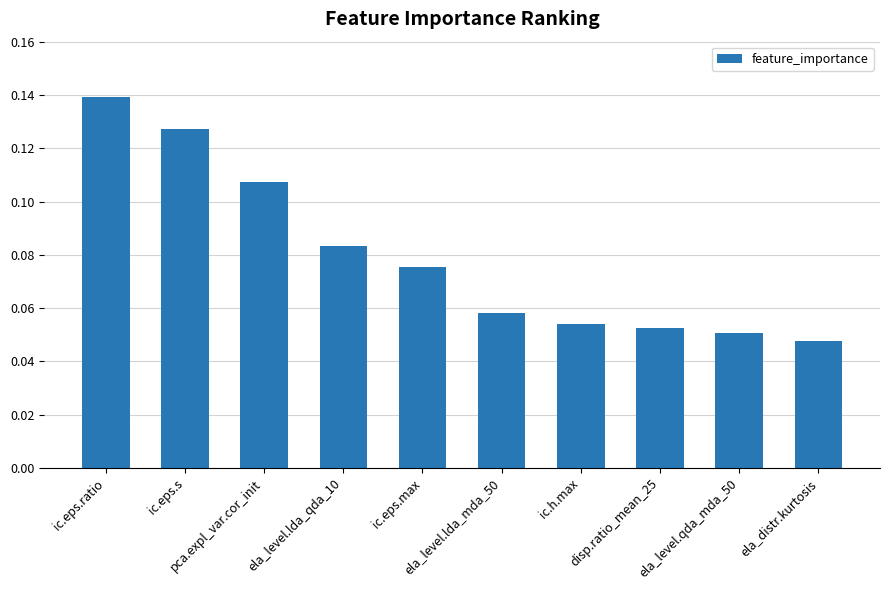

What position from the left is ela_level.lda_mda_50?

6